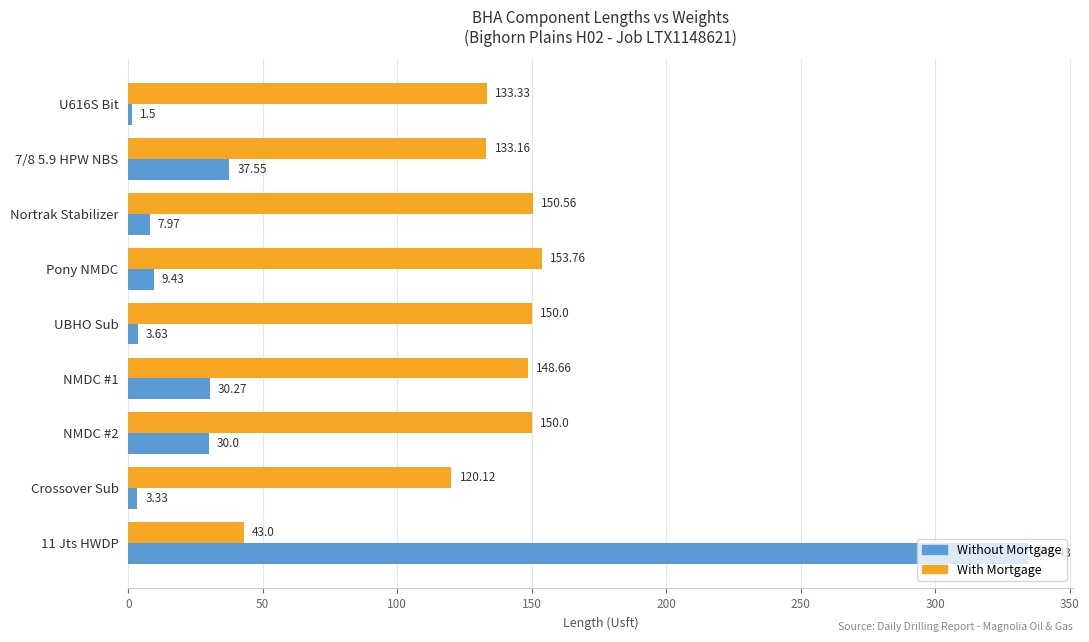

What is the average value of the With Mortgage series?

131.4